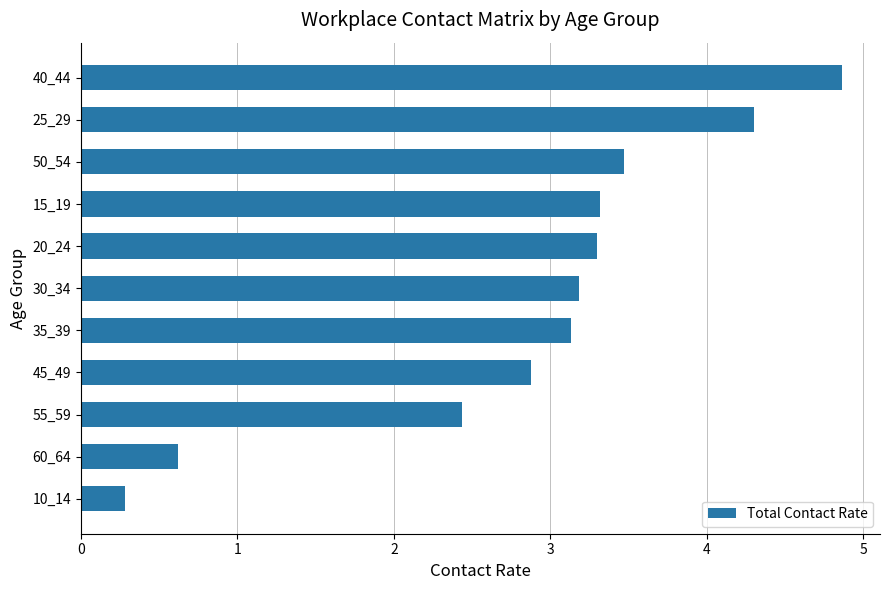

Which has a higher value, 40_44 or 45_49?

40_44